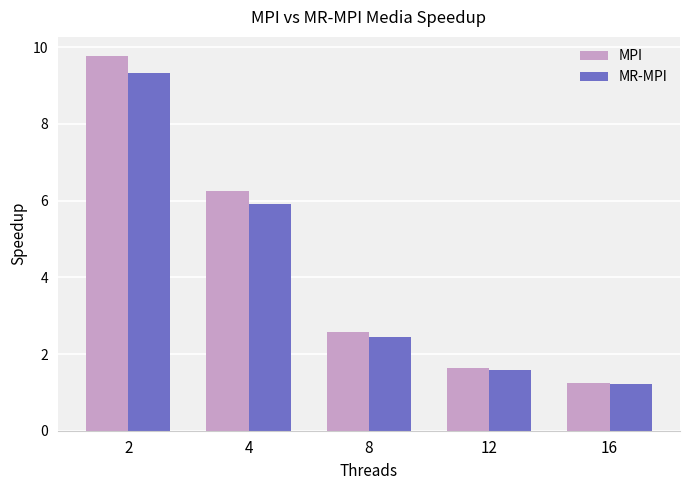

What is the difference between the second highest and second lowest values in the MR-MPI series?

4.3